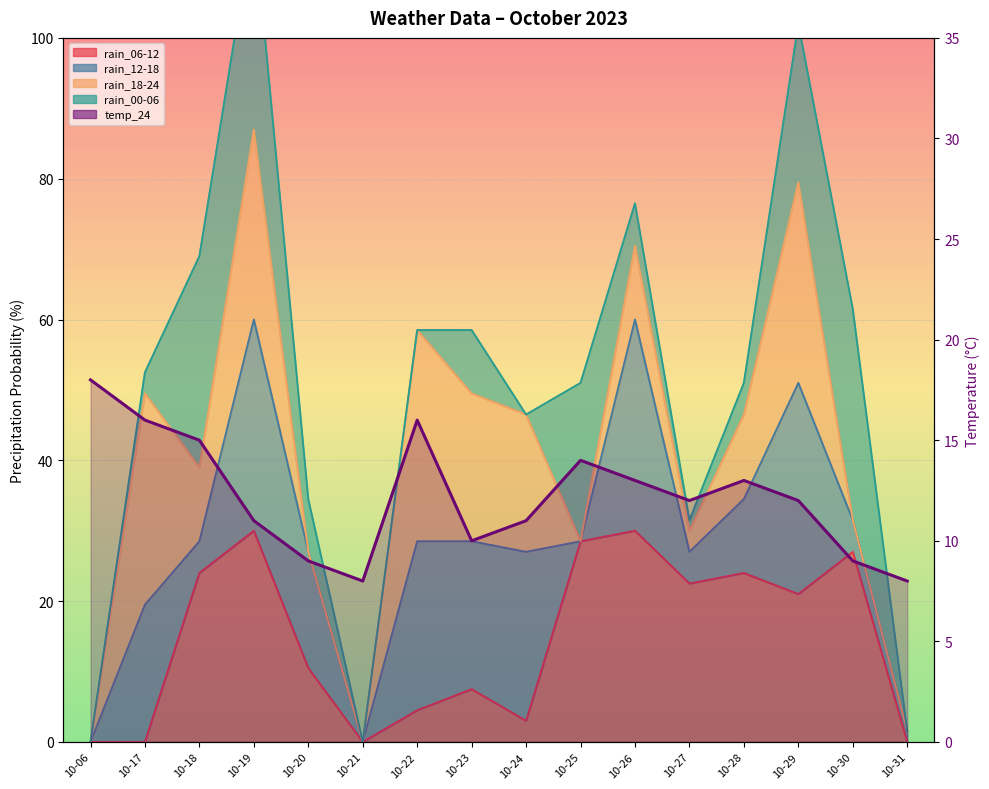

Reading left to right, list all the values displayed in this chart.

10-06=18	10-17=16	10-18=15	10-19=11	10-20=9	10-21=8	10-22=16	10-23=10	10-24=11	10-25=14	10-26=13	10-27=12	10-28=13	10-29=12	10-30=9	10-31=8